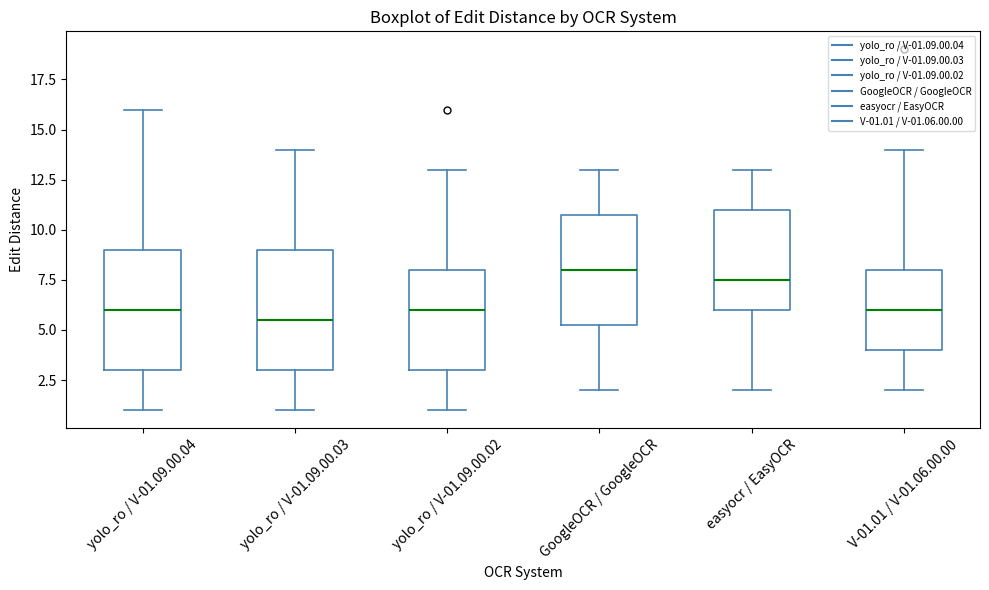

Where does the upper whisker of the box for GoogleOCR / GoogleOCR end on the y-axis? The values are not printed on the chart, so give them approximately, as read against the axis.

13.0